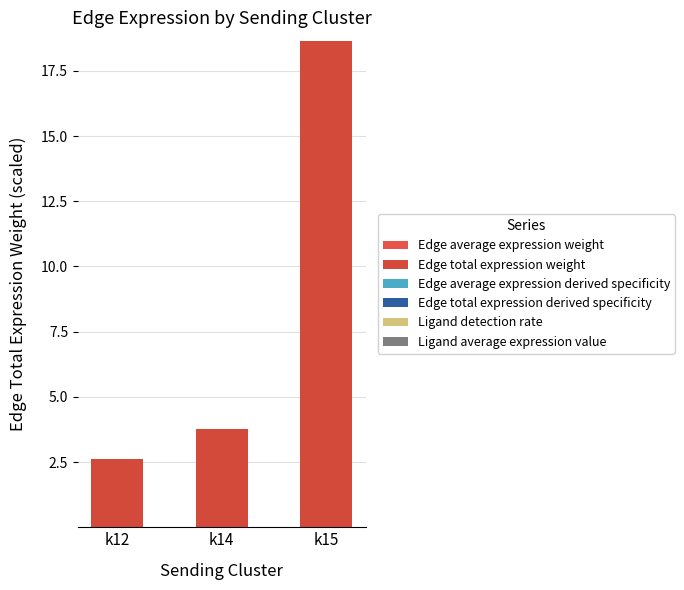

Between k12 and k15, which series saw the biggest shift?

Edge total expression weight